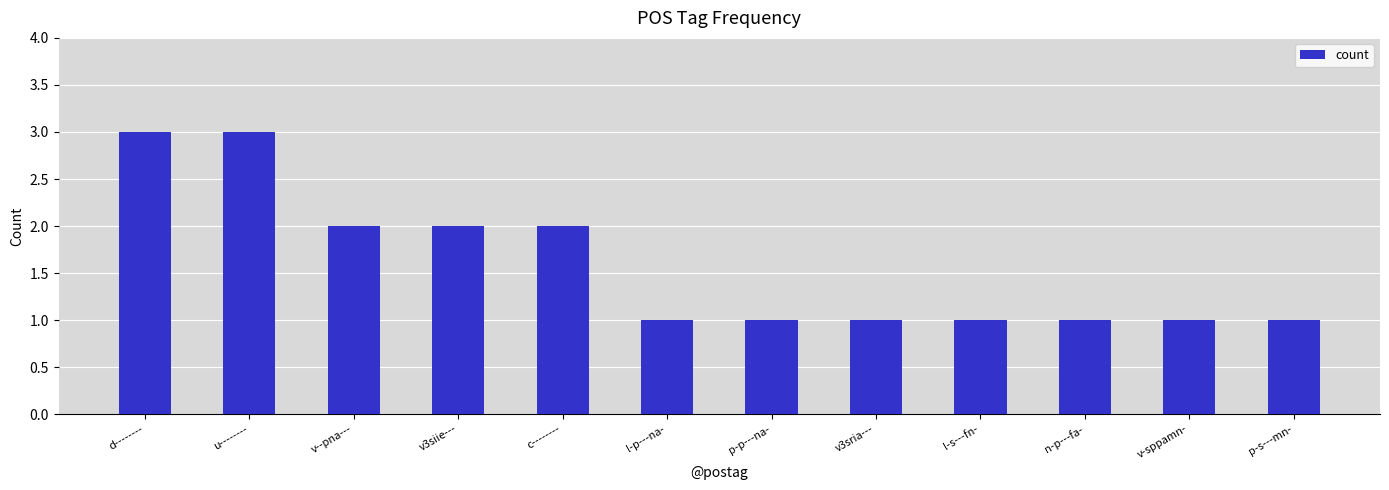

What is the difference between the second highest and minimum values?

2